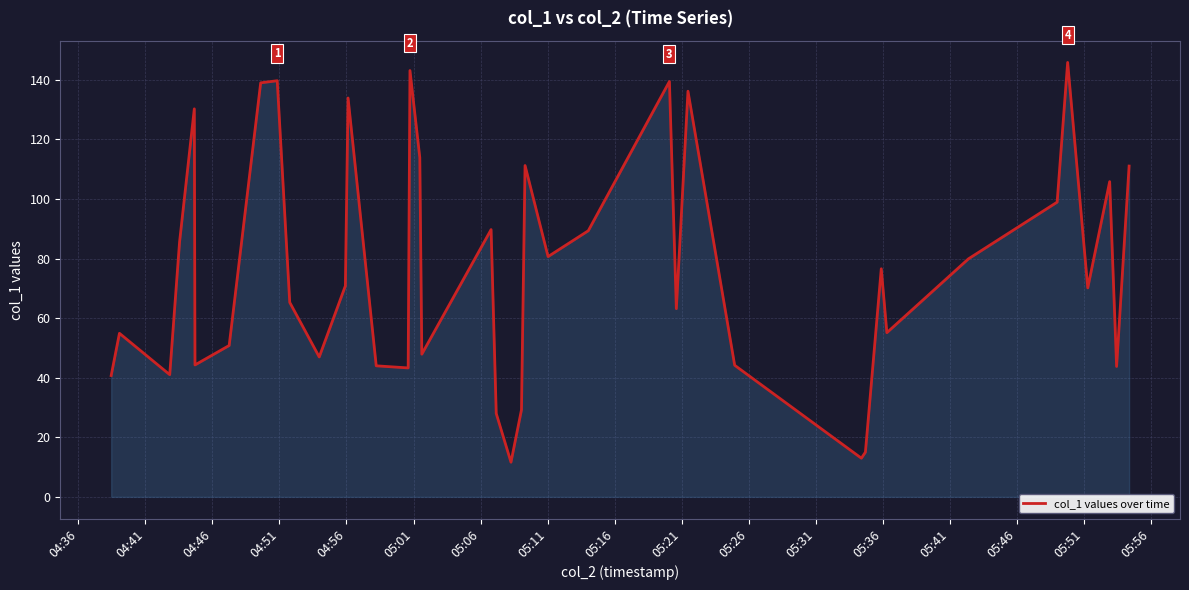

What is the smallest value displayed?

11.6